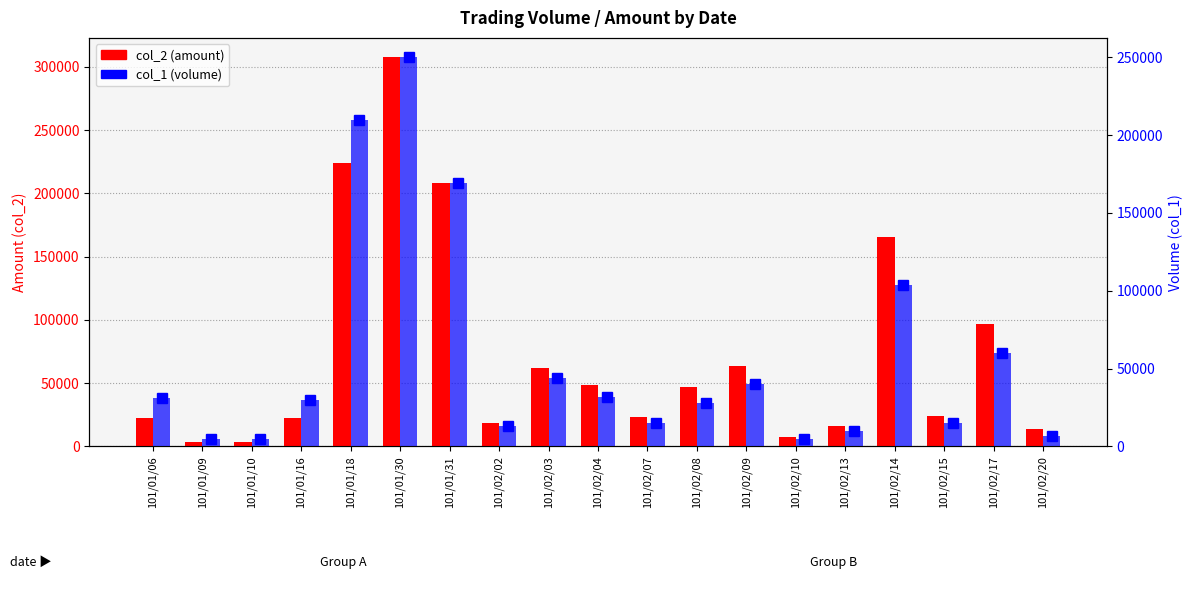

Reading left to right, what are all the values shown in this chart?

col_2 (amount): 101/01/06=22670	101/01/09=3500	101/01/10=3800	101/01/16=22800	101/01/18=223700	101/01/30=307500	101/01/31=207820	101/02/02=18750	101/02/03=61720	101/02/04=48240	101/02/07=23450	101/02/08=46740	101/02/09=63600	101/02/10=7650	101/02/13=15800	101/02/14=165810	101/02/15=23800	101/02/17=96600	101/02/20=13650
col_1 (volume): 101/01/06=31000	101/01/09=5000	101/01/10=5000	101/01/16=30000	101/01/18=210000	101/01/30=250000	101/01/31=169000	101/02/02=13000	101/02/03=44000	101/02/04=32000	101/02/07=15000	101/02/08=28000	101/02/09=40000	101/02/10=5000	101/02/13=10000	101/02/14=104000	101/02/15=15000	101/02/17=60000	101/02/20=7000